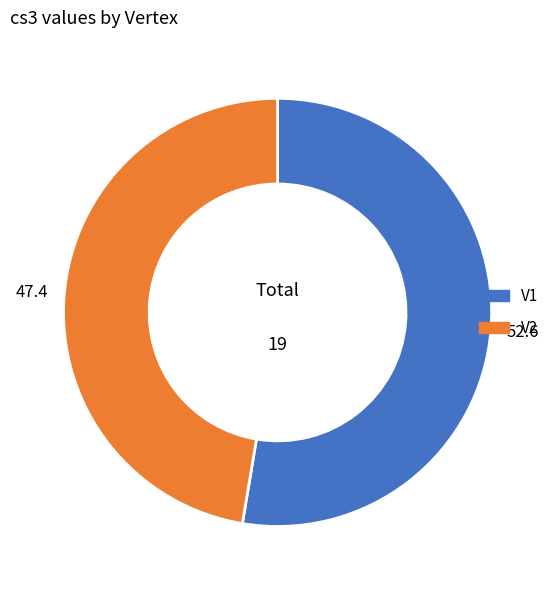

How many slices are in this pie chart?

2